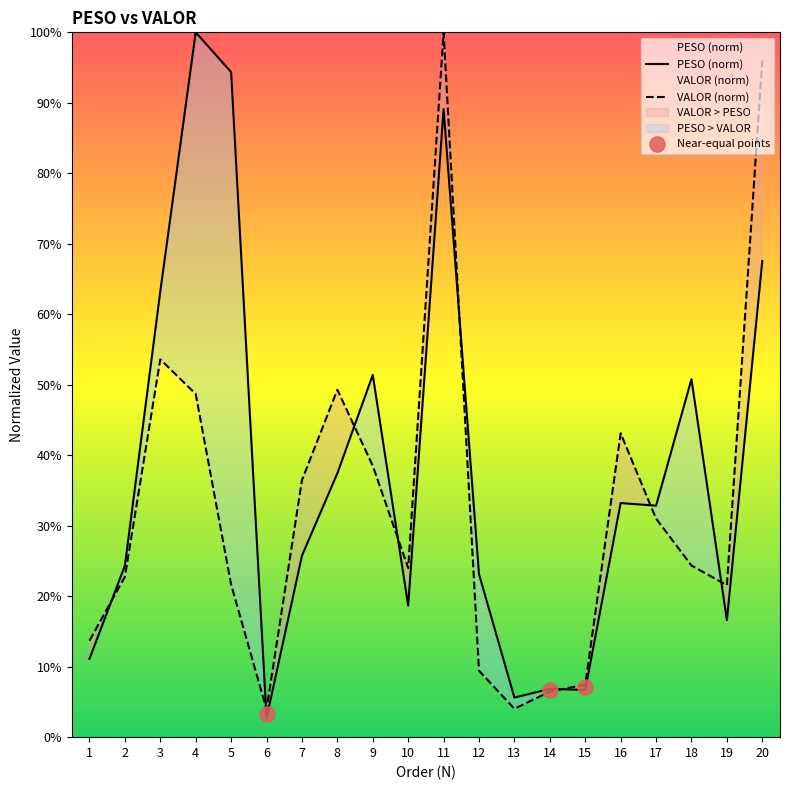

At how many categories does at least one series exceed 78?

4